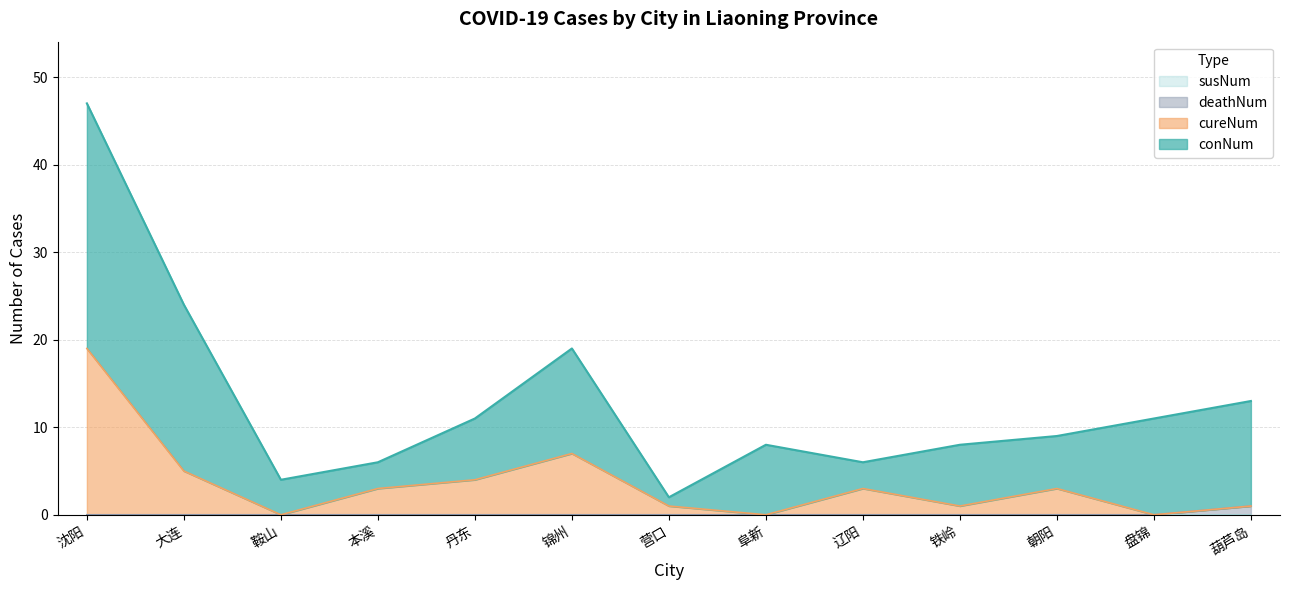

True or false: deathNum and cureNum cross at least once.

False